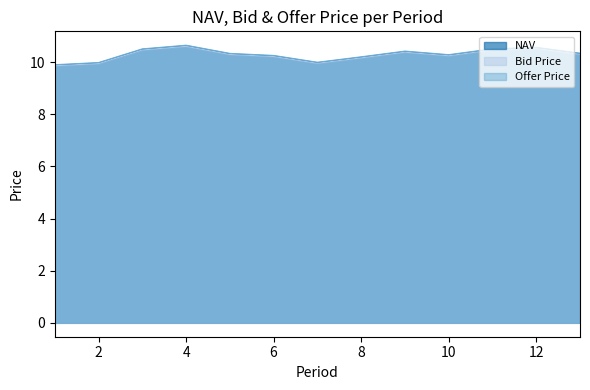

What is the sum of all NAV values?

133.7